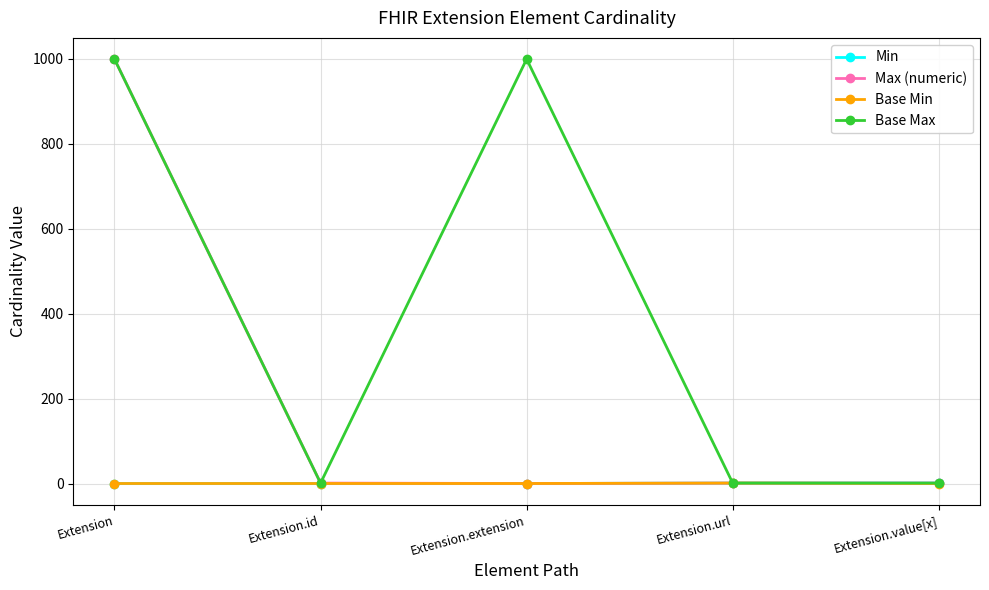

The Max (numeric) series shows 0 at Extension.extension. True or false?

True